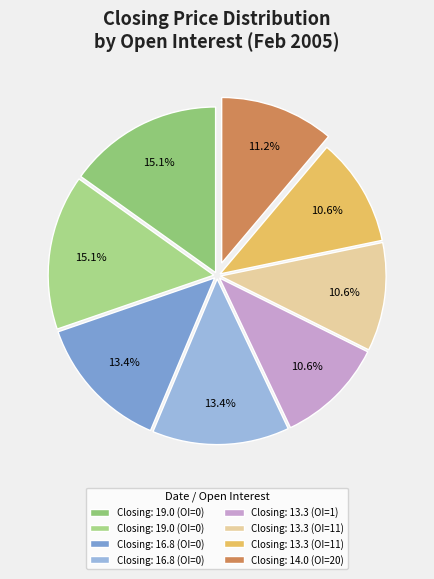

Rank the categories by value from lowest to highest.

1, 11, 11, 20, 0, 0, 0, 0